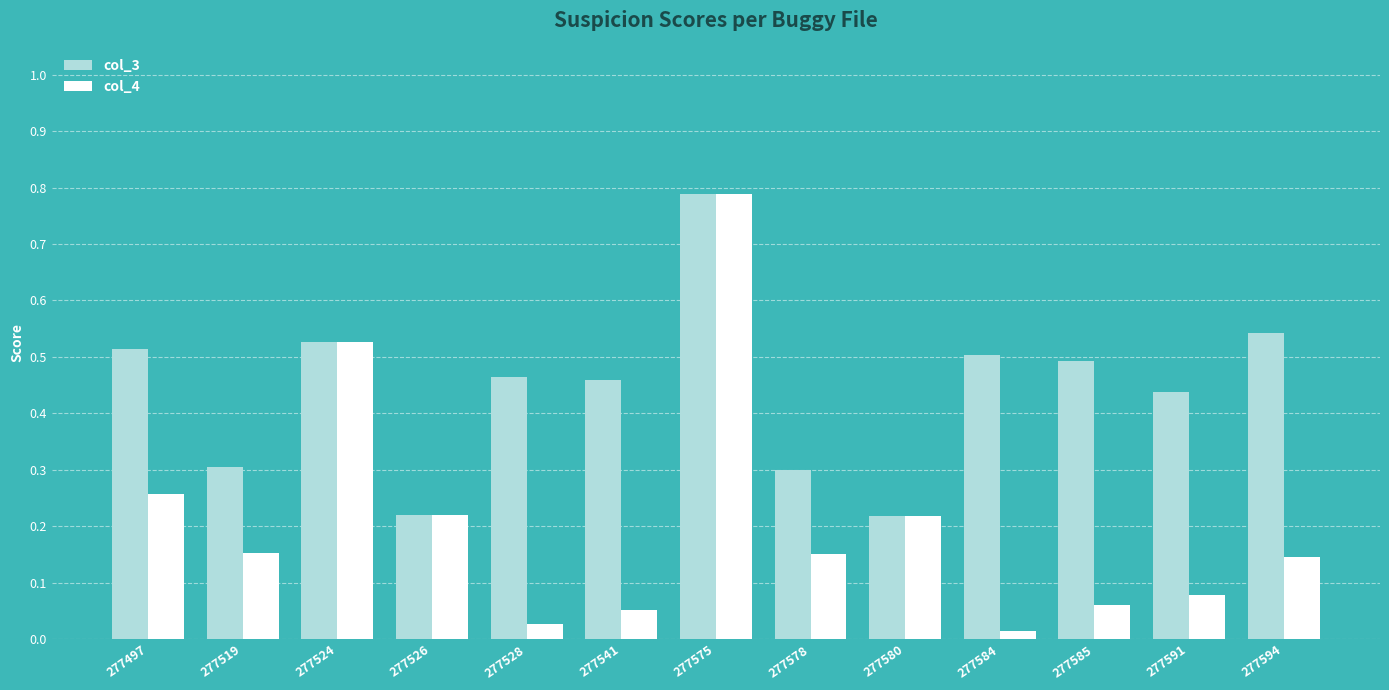

What are all the series names shown in the legend?

col_3, col_4